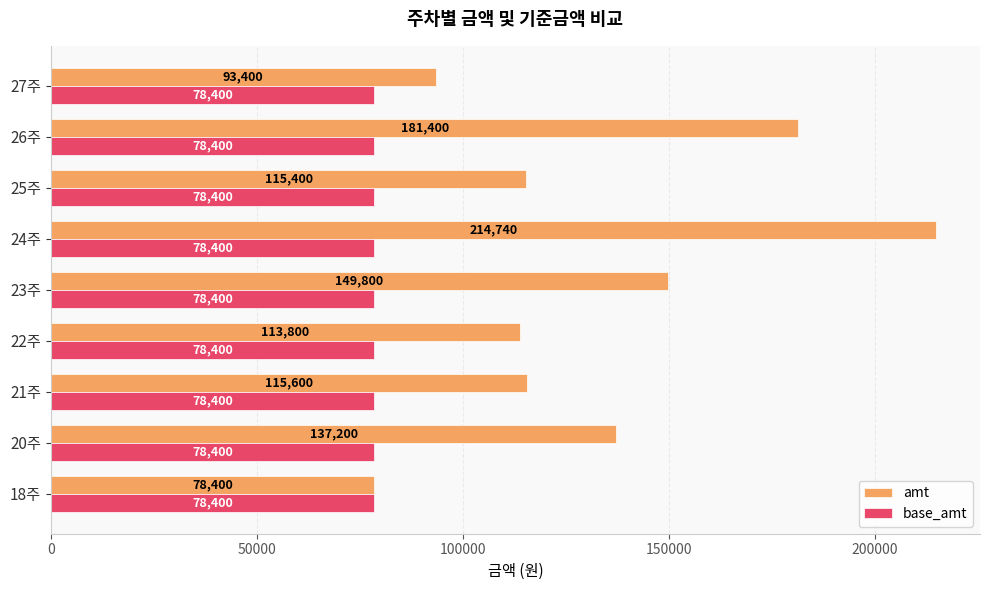

What are all the series names shown in the legend?

amt, base_amt